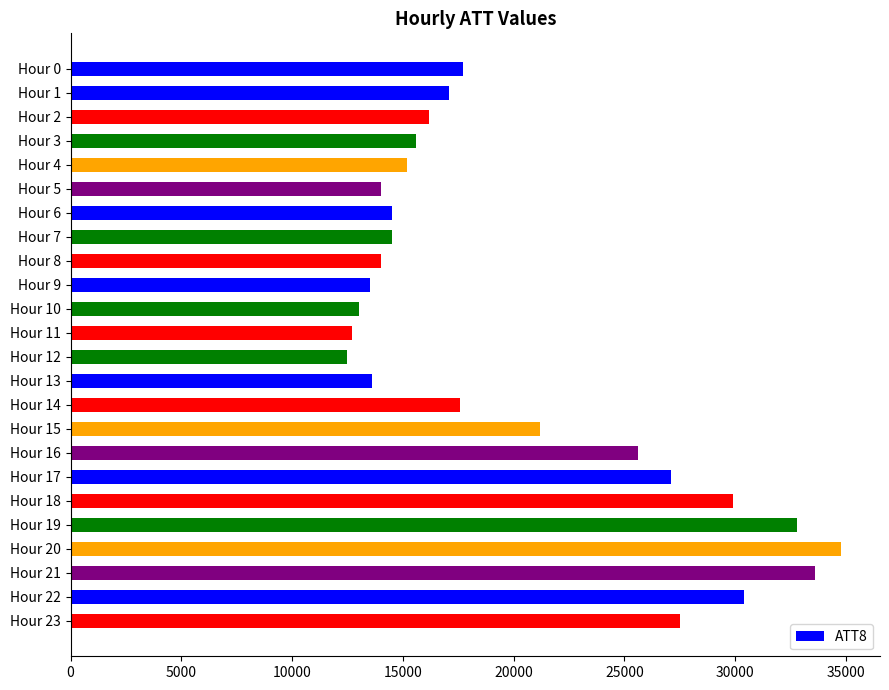

What is the sum of all values?

484600